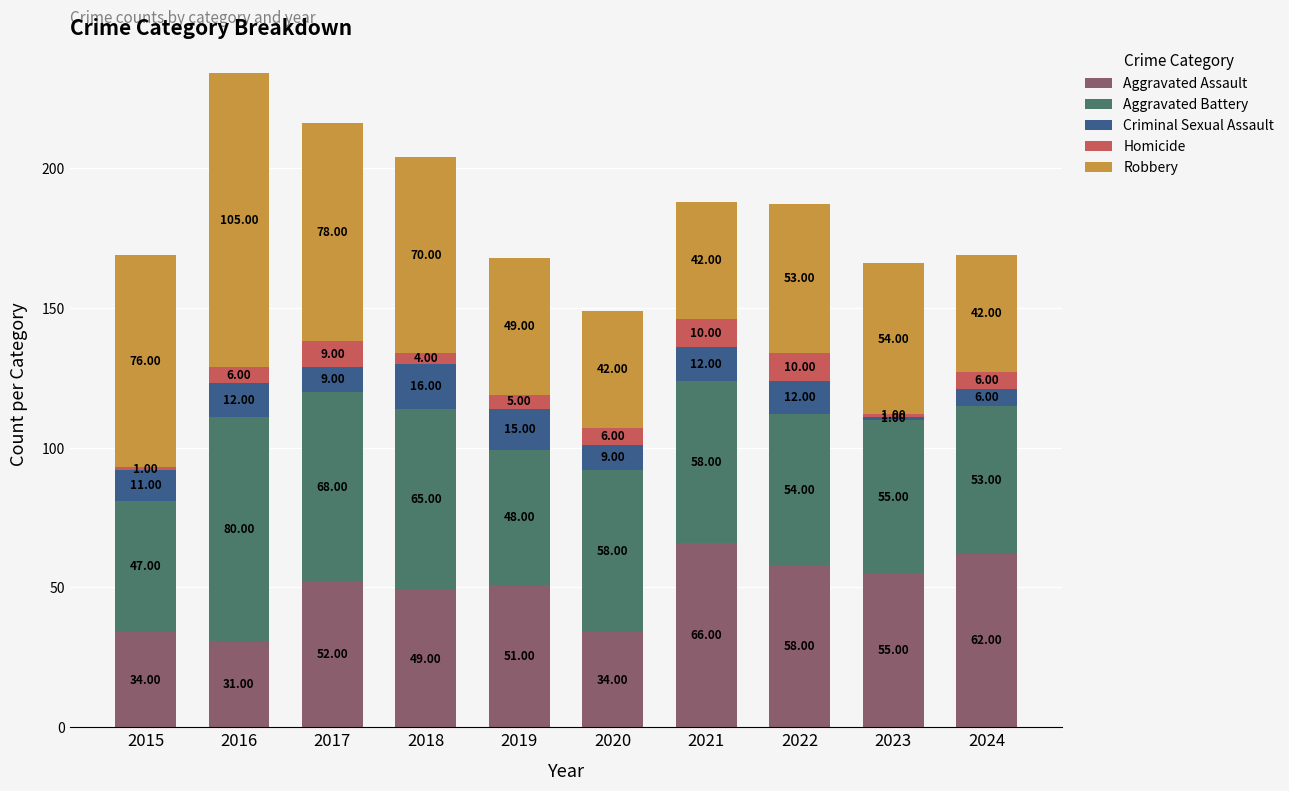

What is the sum of all Aggravated Assault values?

492